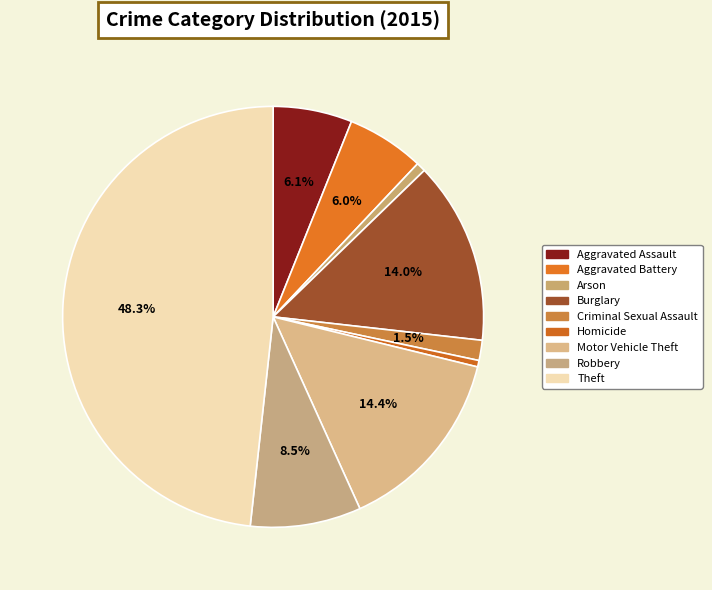

True or false: Robbery accounts for 9% of the total.

True